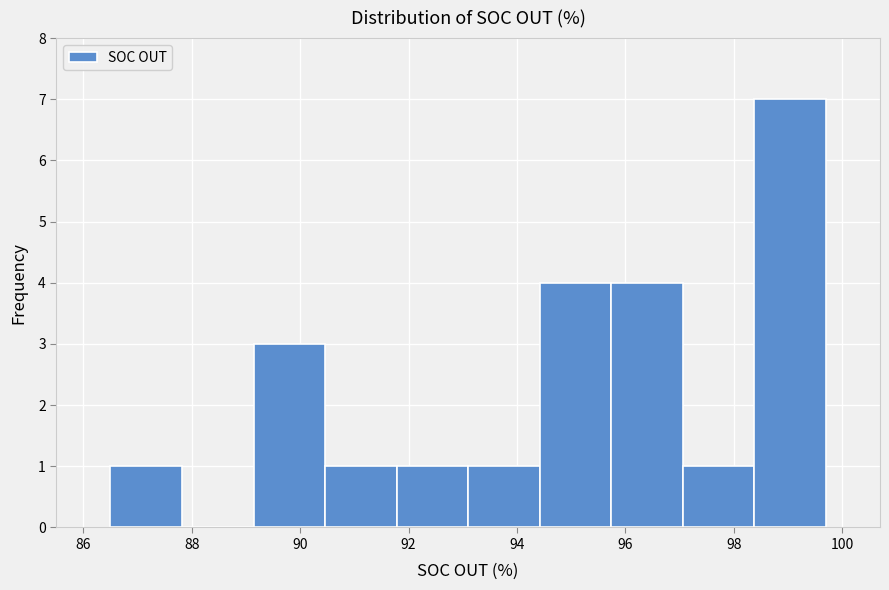

What is the height of the bar covering 86.50 to 87.82 on the x-axis? Neither the bar edges nor the heights are printed on the chart, so give them approximately, as read against the axes.

1